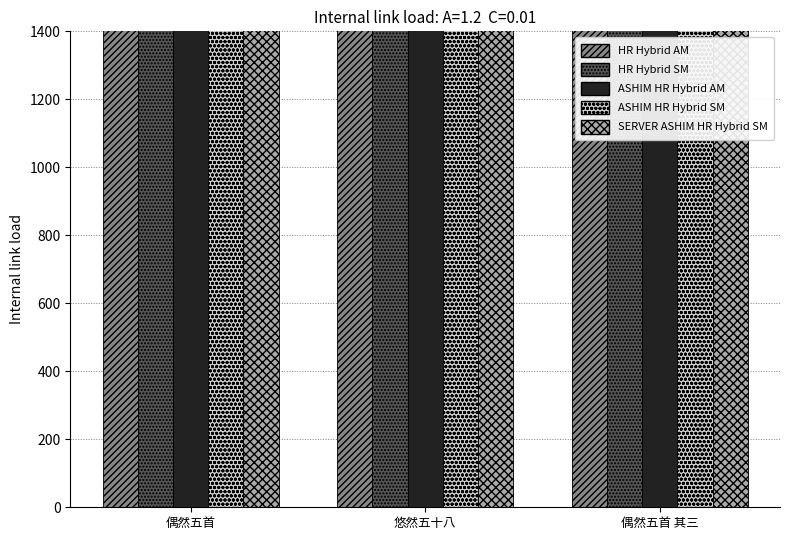

At how many categories does at least one series exceed 518207?

3